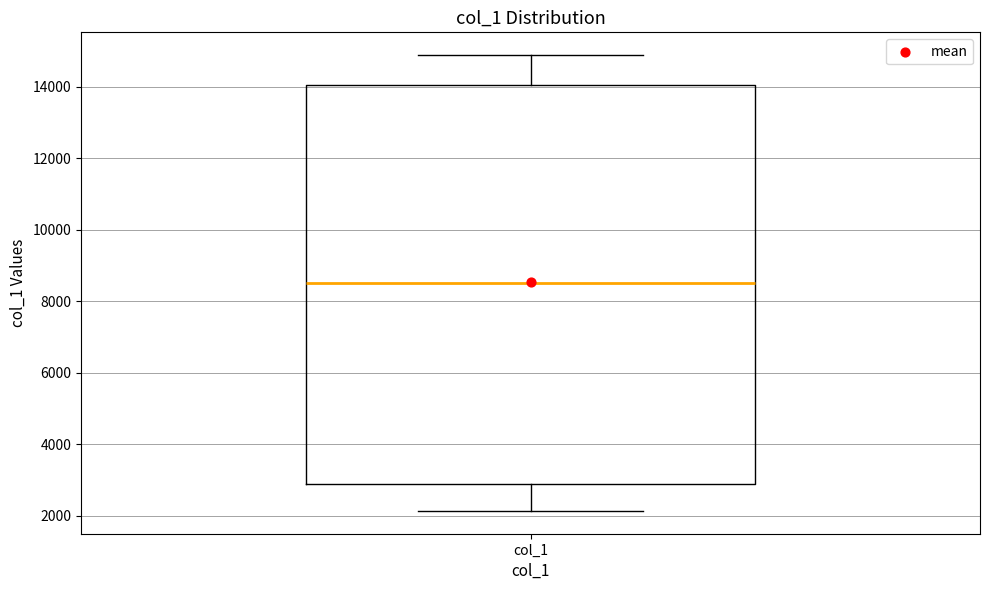

Read this box plot against the y-axis: the position of the median line, the range covered by the box, and the ends of both whiskers. The values are not printed on the chart, so give them approximately, as read against the axis.

median 8600, box 2800 to 14000, whiskers 2200 to 14800